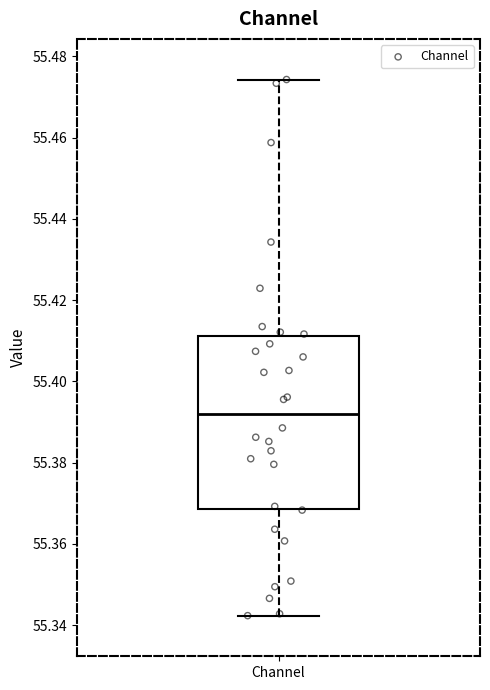

Transcribe this box plot: give where the median line is, the range the box spans, and where the two whiskers end, as read against the y-axis. The values are not printed on the chart, so give them approximately, as read against the axis.

median 55.392, box 55.368 to 55.412, whiskers 55.342 to 55.474